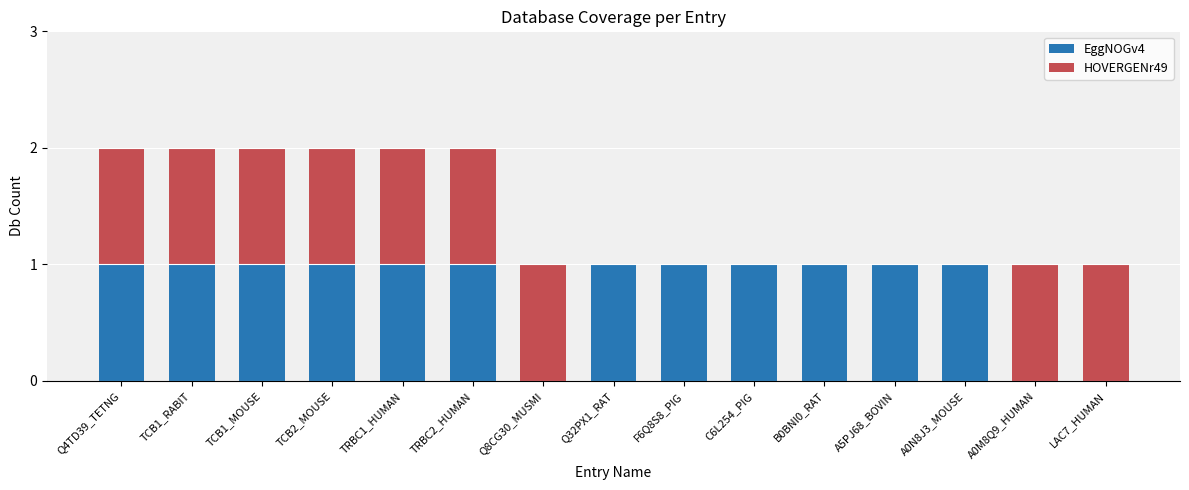

True or false: EggNOGv4 has a value of 1 at A0M8Q9_HUMAN.

False